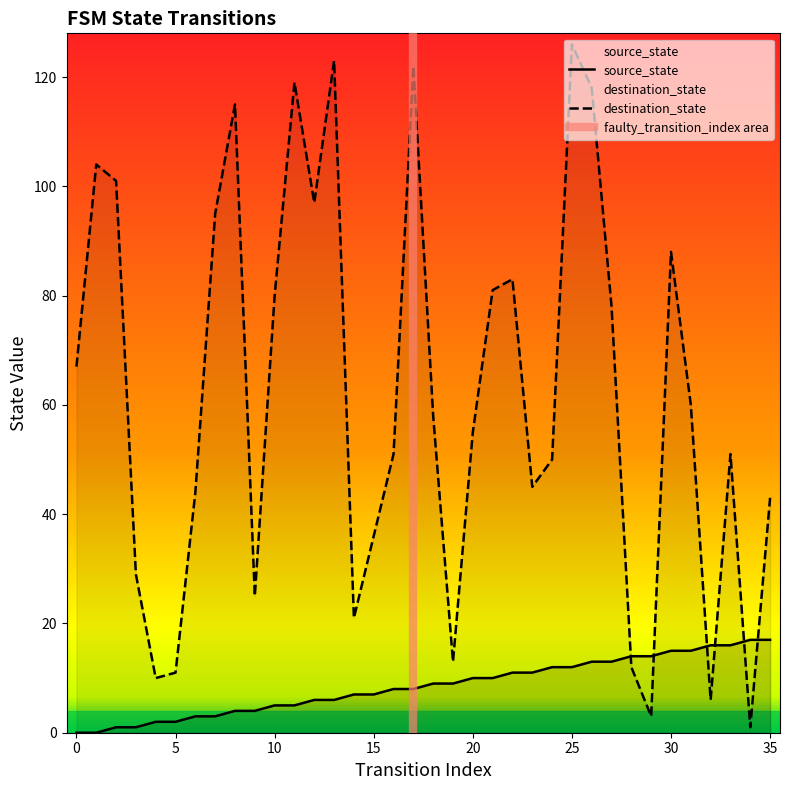

What value does the source_state series have at 12, to the nearest 5?

5